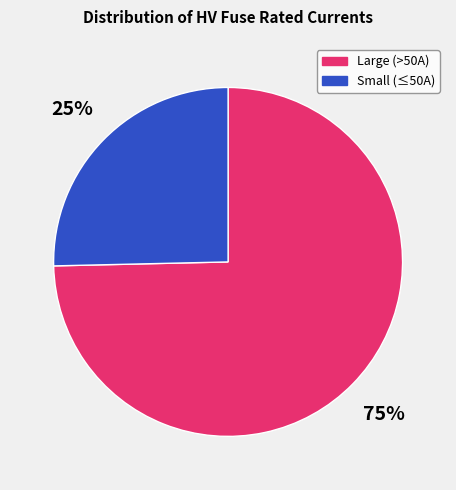

Does any single category account for the majority?

Yes